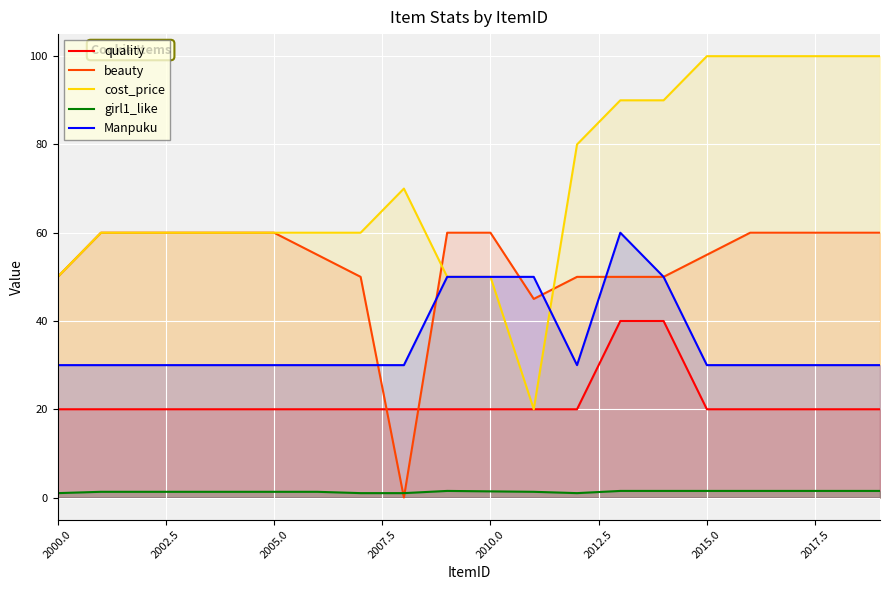

At how many categories does at least one series exceed 11?

20